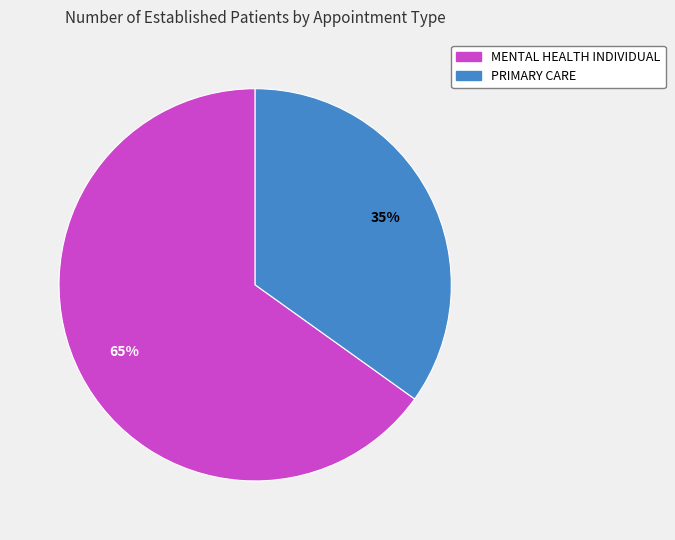

True or false: MENTAL HEALTH INDIVIDUAL accounts for 73% of the total.

False